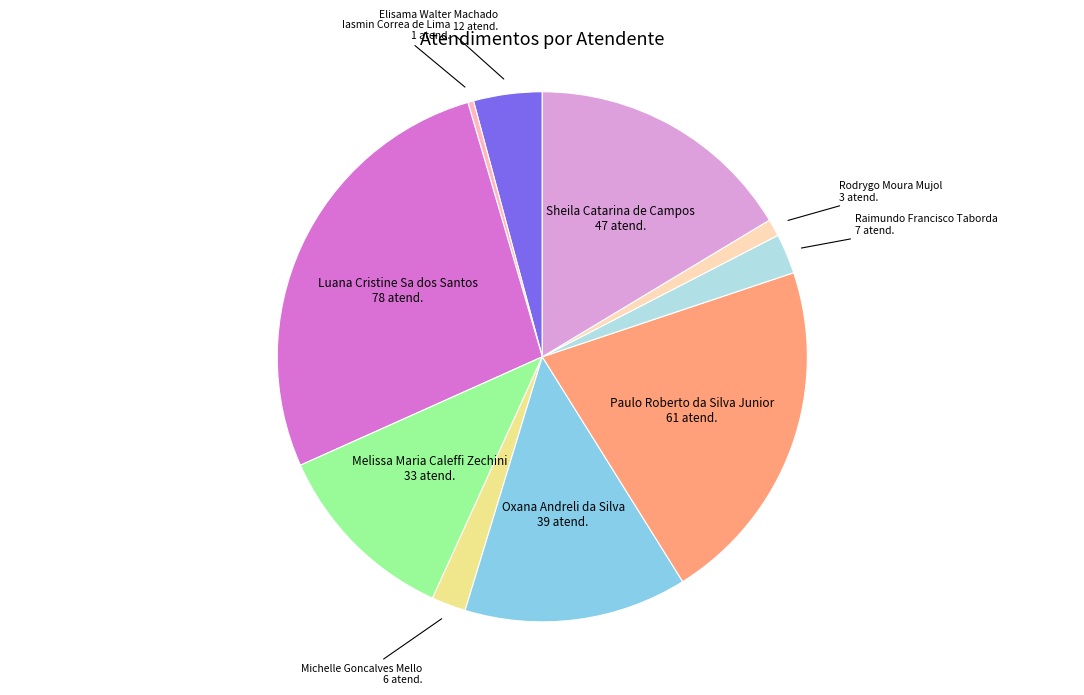

Is there a majority slice in this chart?

No